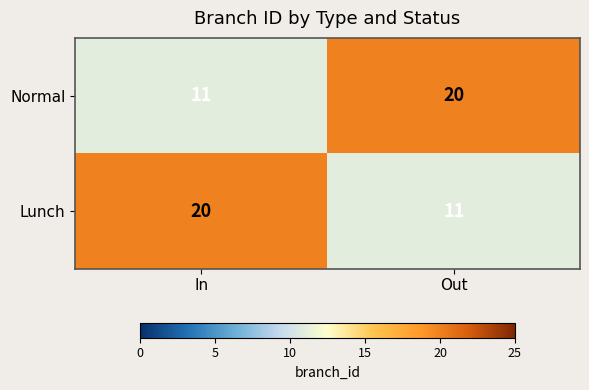

What is the difference between the maximum and minimum values in the Lunch series?

9